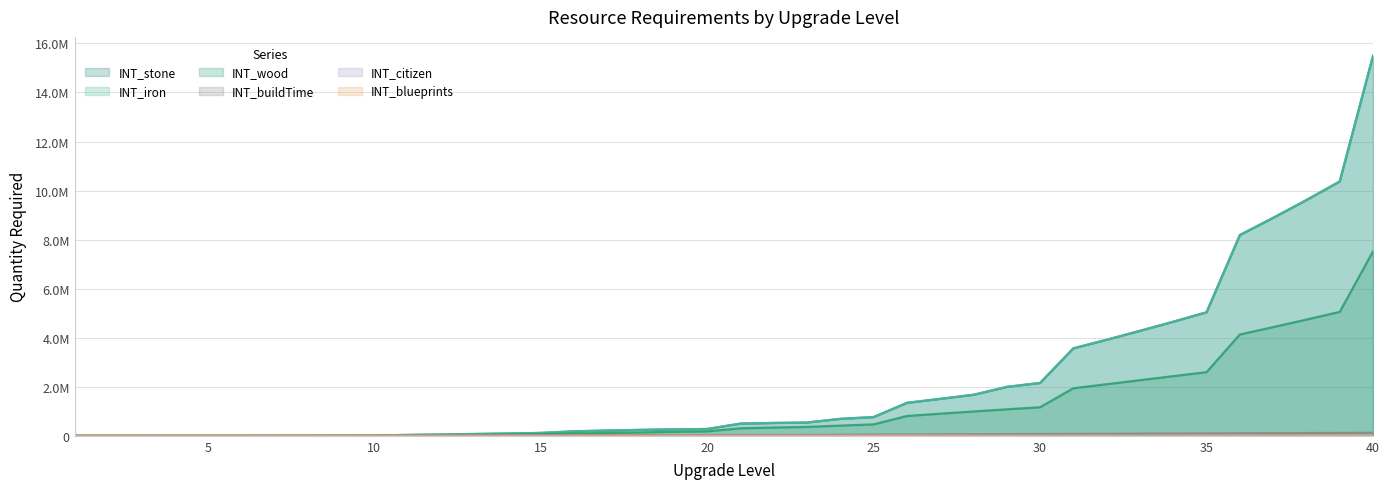

True or false: INT_wood and INT_citizen intersect in this chart.

False